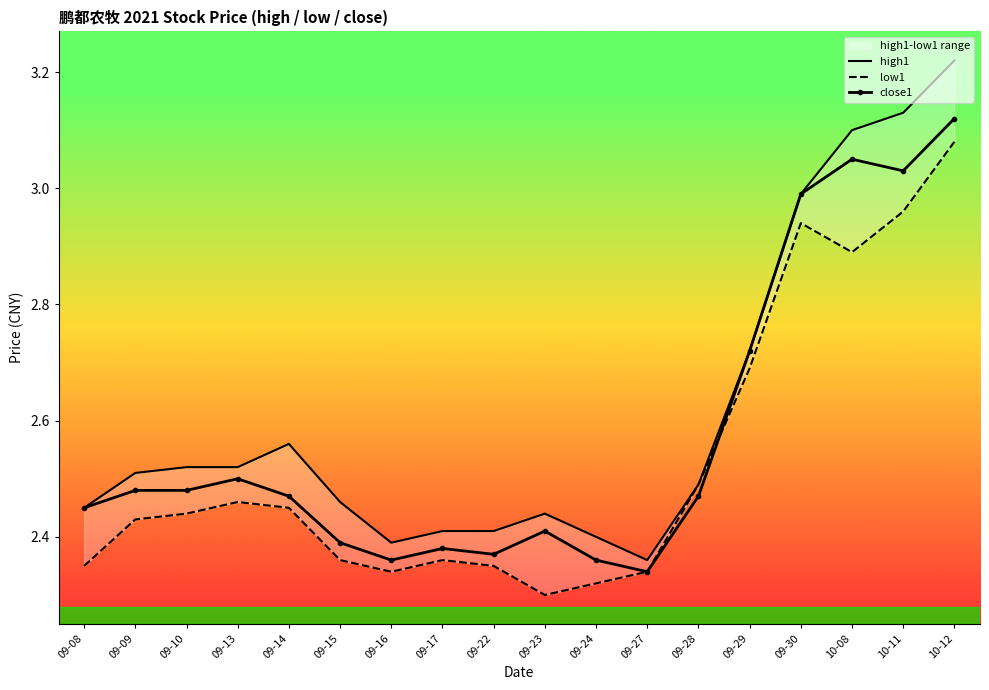

What is the sum of all close1 values?

46.4